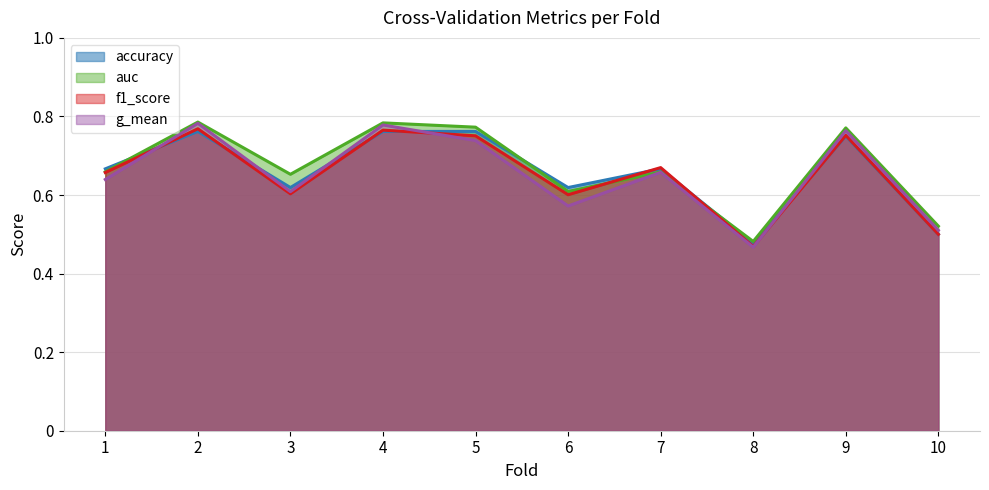

What is the difference between the auc values at 1 and 10?

0.1